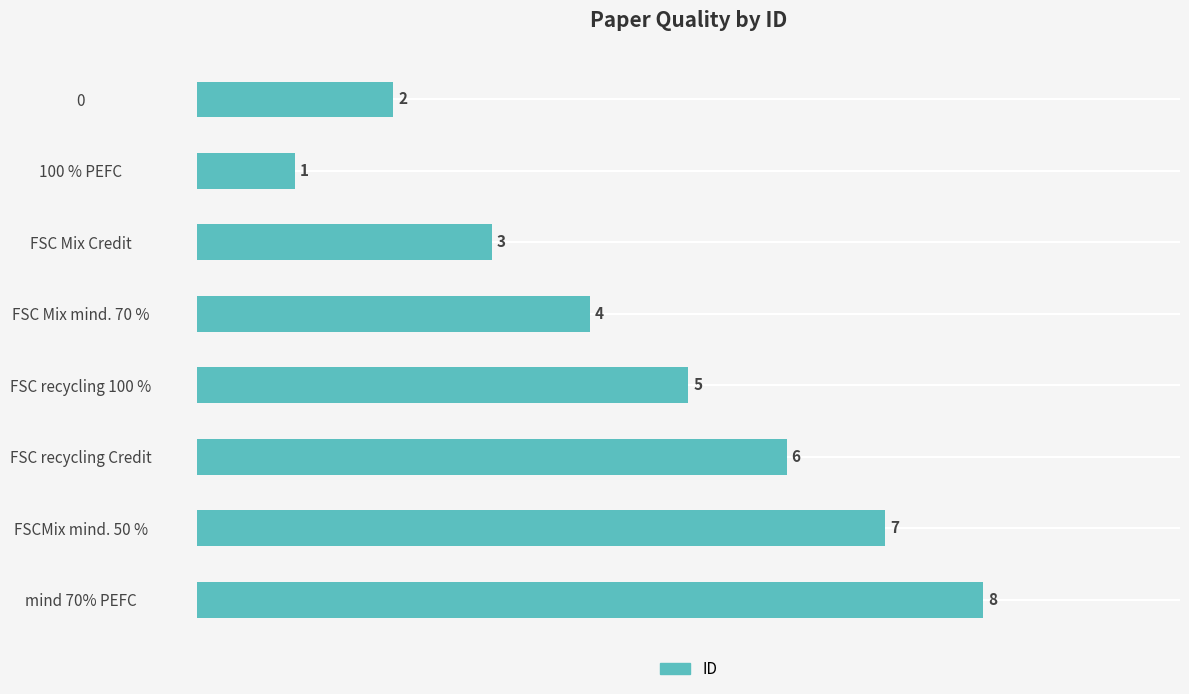

What is the difference between the second highest and second lowest values?

5